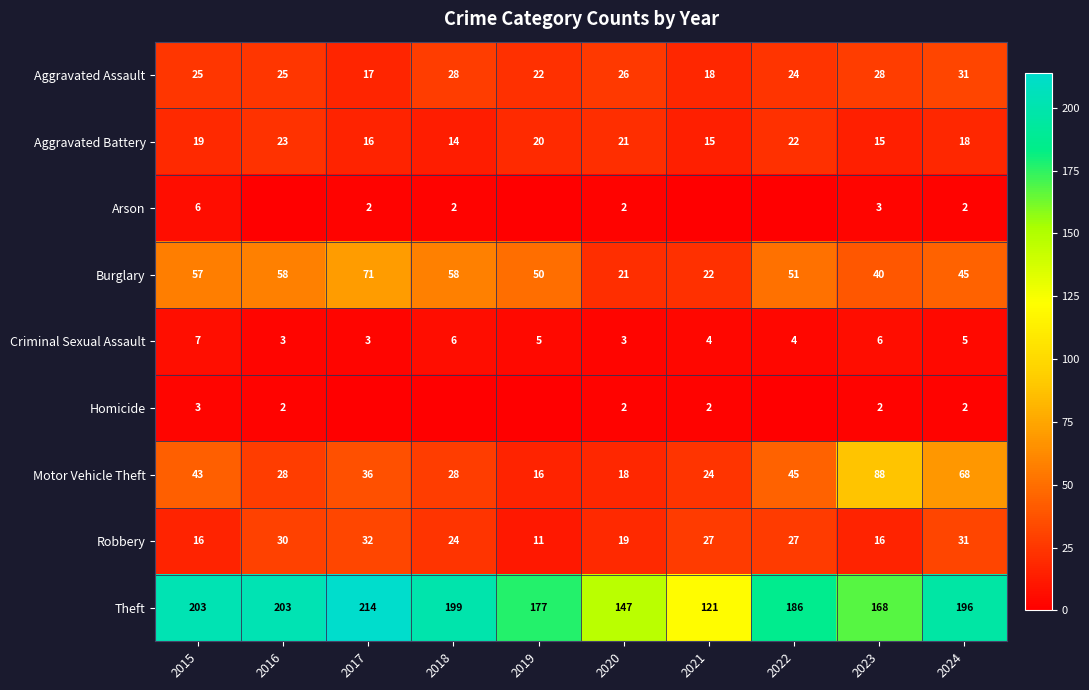

Which series has the widest spread of values?

Theft